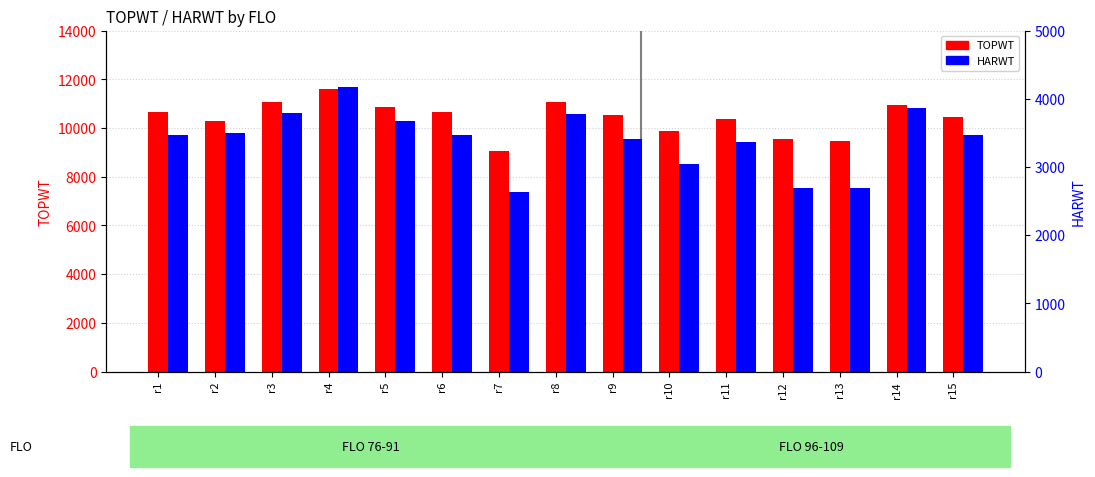

Is it true that HARWT equals 2146 at r6?

False